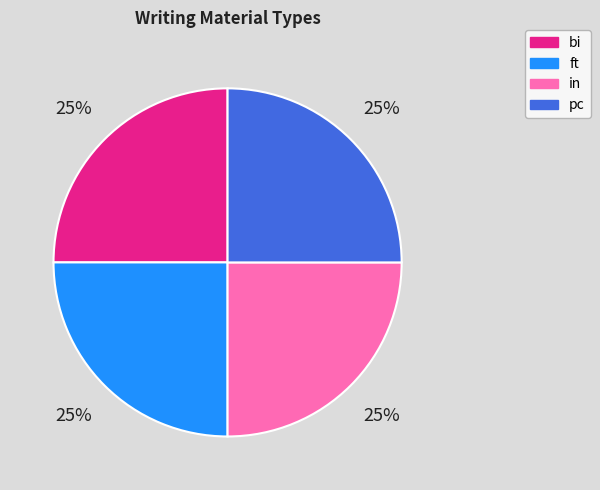

To the nearest percent, what is the average slice percentage?

25%